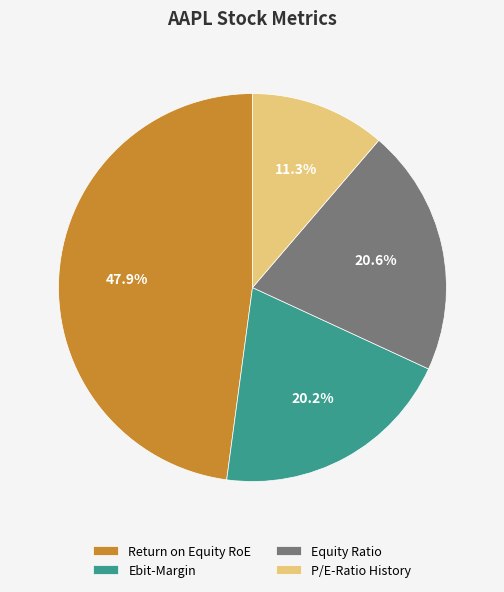

What is the largest slice in the pie chart?

Return on Equity RoE